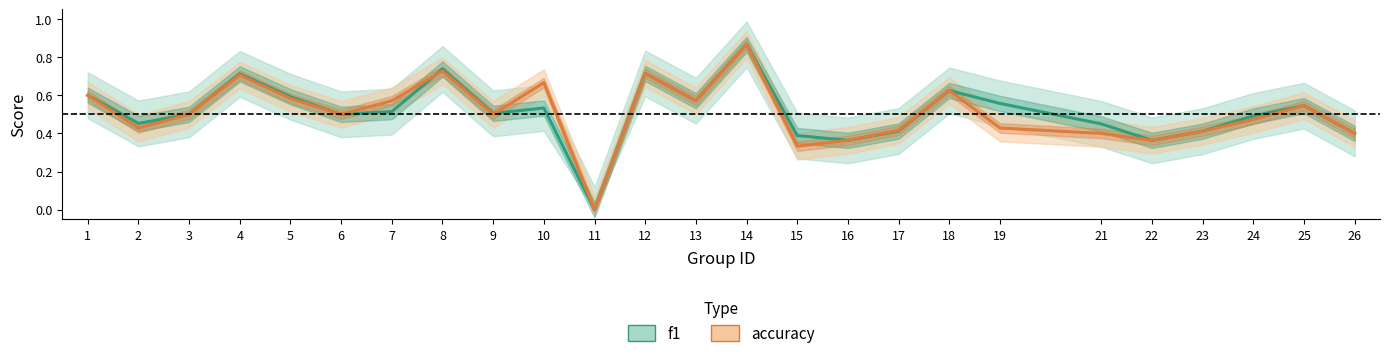

What is the maximum value for f1?

0.9